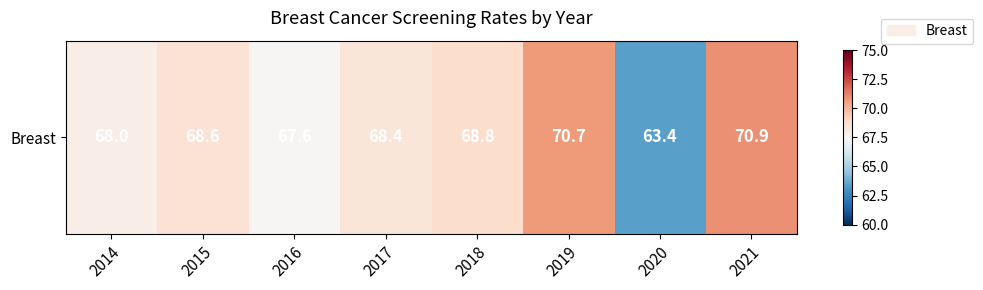

At which category does the chart reach its peak across all series?

2021